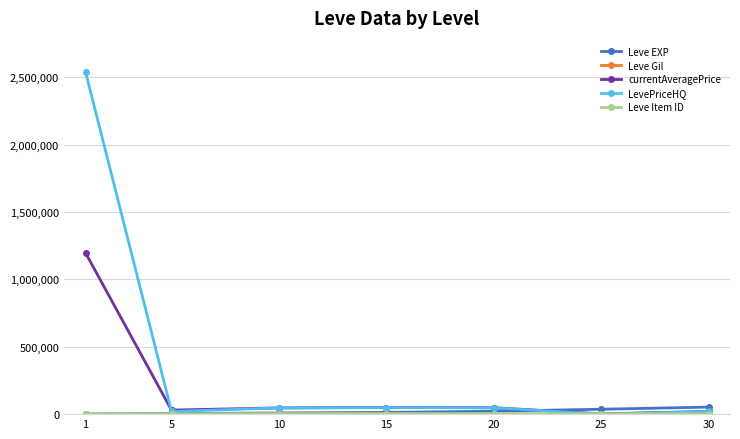

Which category has the highest value across all series?

1